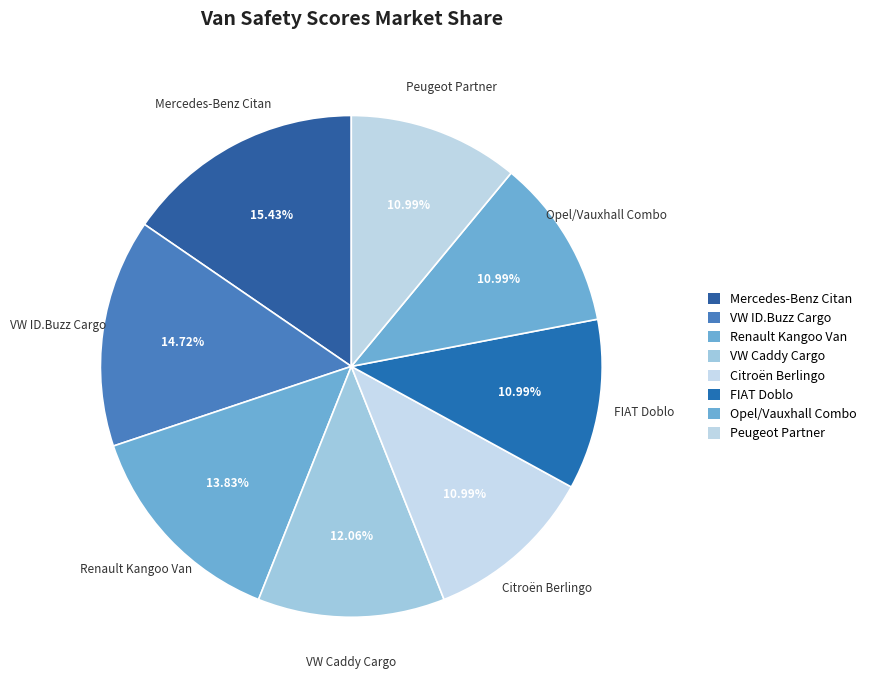

How many segments does this pie chart have?

8